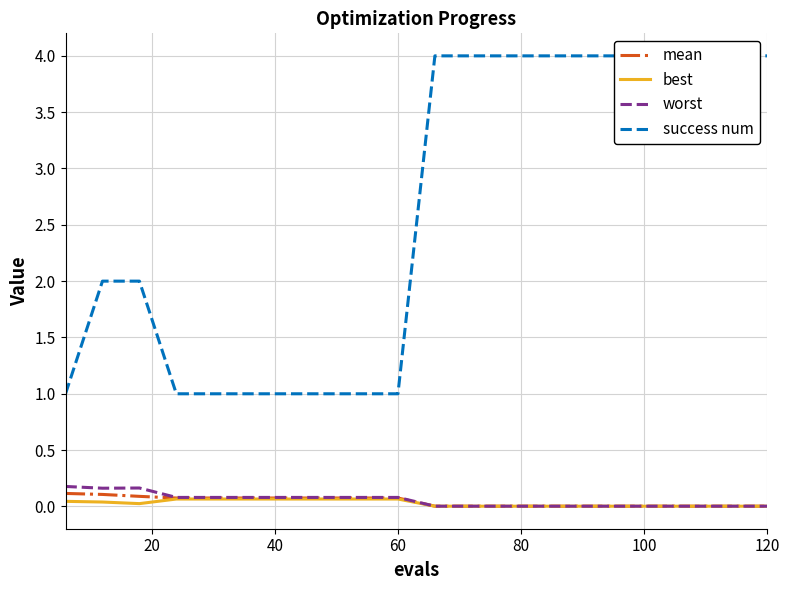

What is the sum of all worst values?

1.1